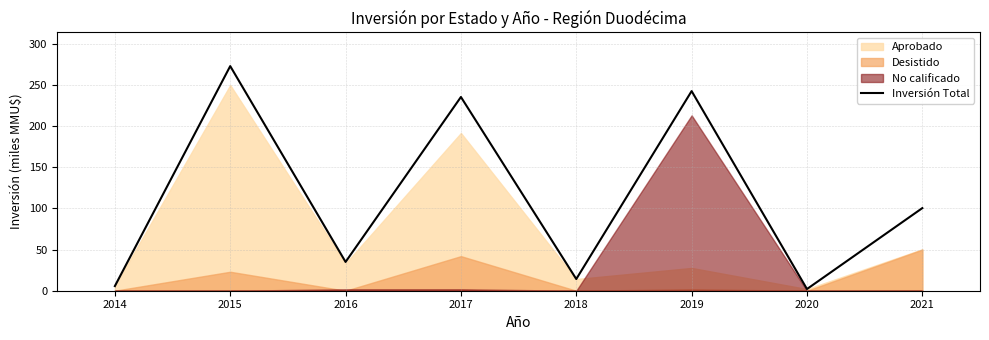

What is the value of the 8th point from the left?

100.3